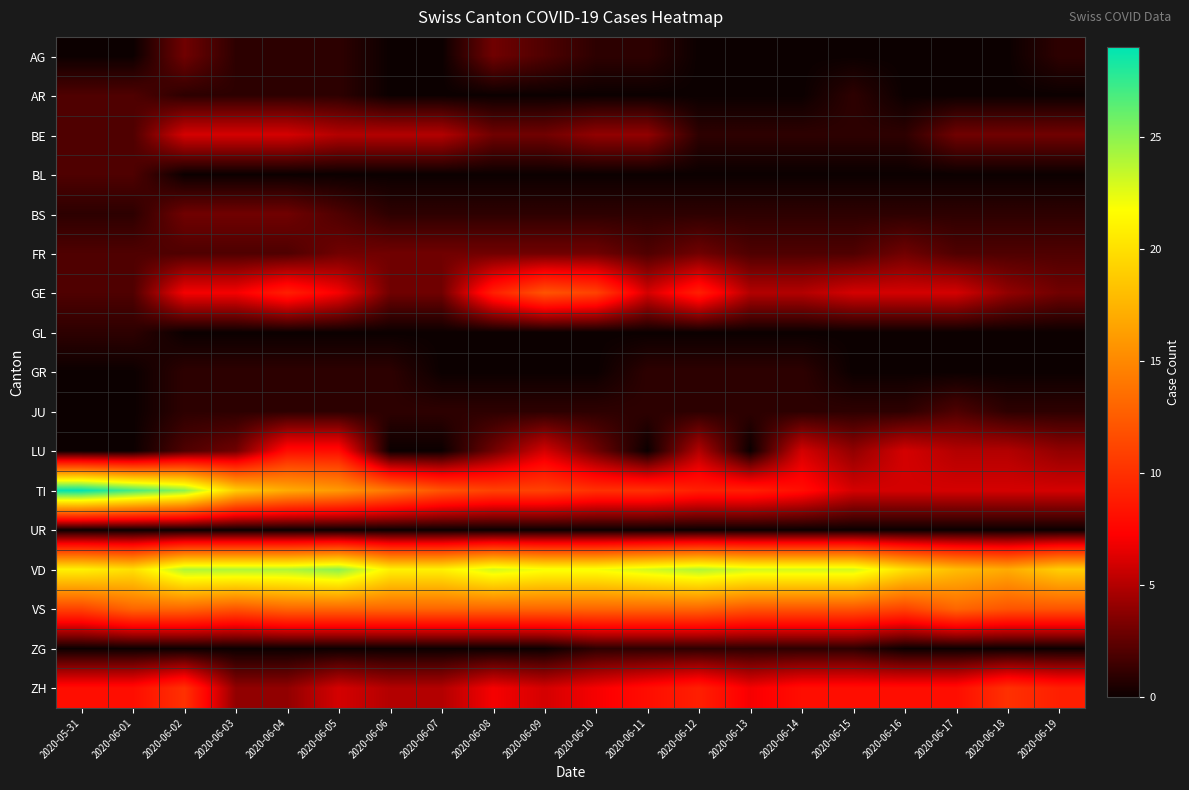

What is the total value across all series at 2020-06-01?

80